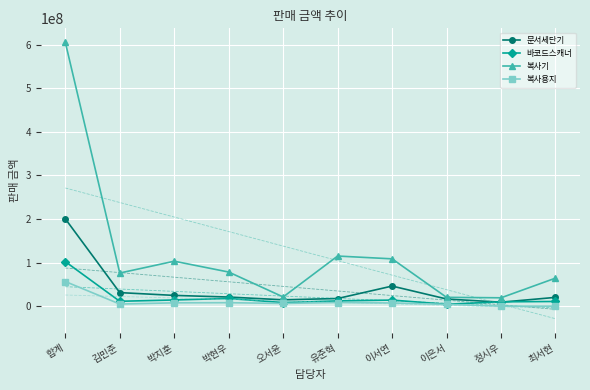

True or false: 복사용지 and 문서세단기 intersect in this chart.

False